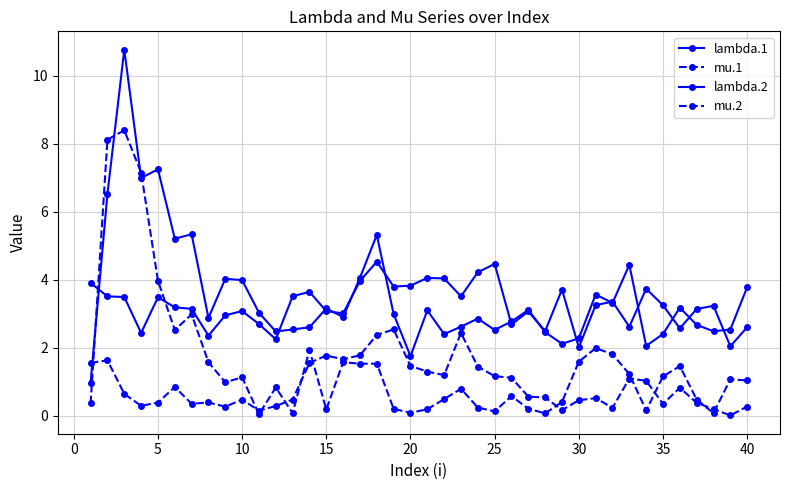

How many distinct data groups are displayed?

4